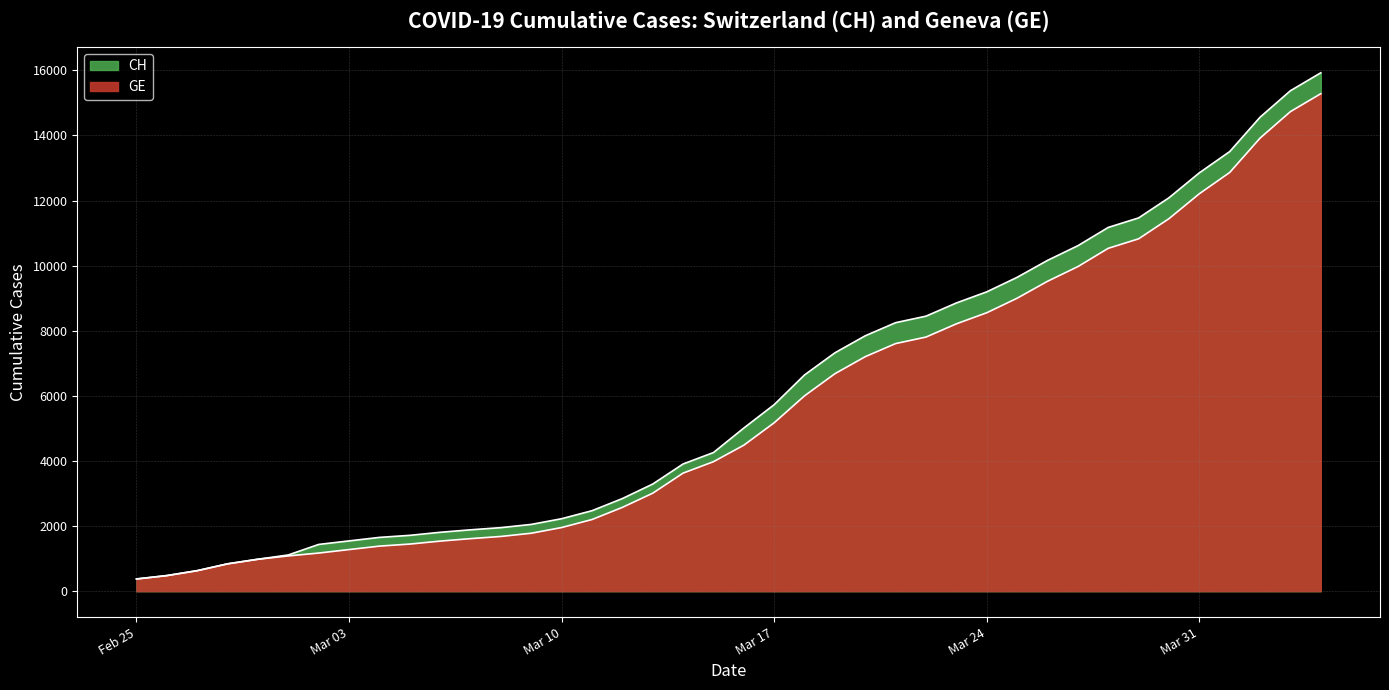

True or false: CH has more than 0 interior local peaks.

False